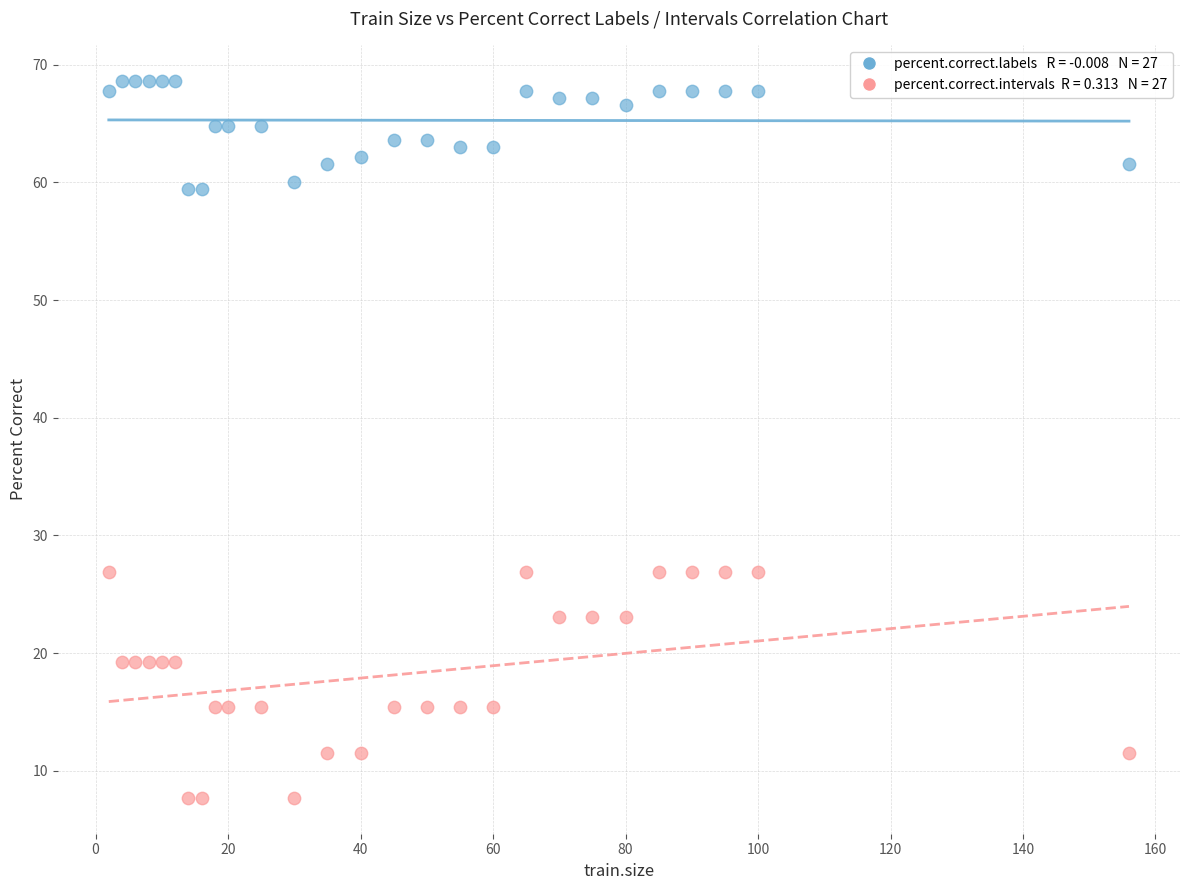

Across all data points, what is the range of Y values (max minus min)?

60.9